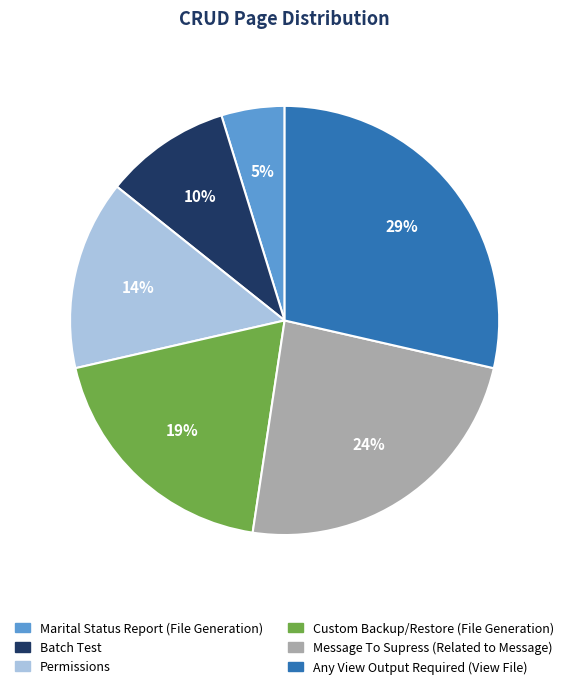

To the nearest percent, what portion does Any View Output Required (View File) represent?

29%